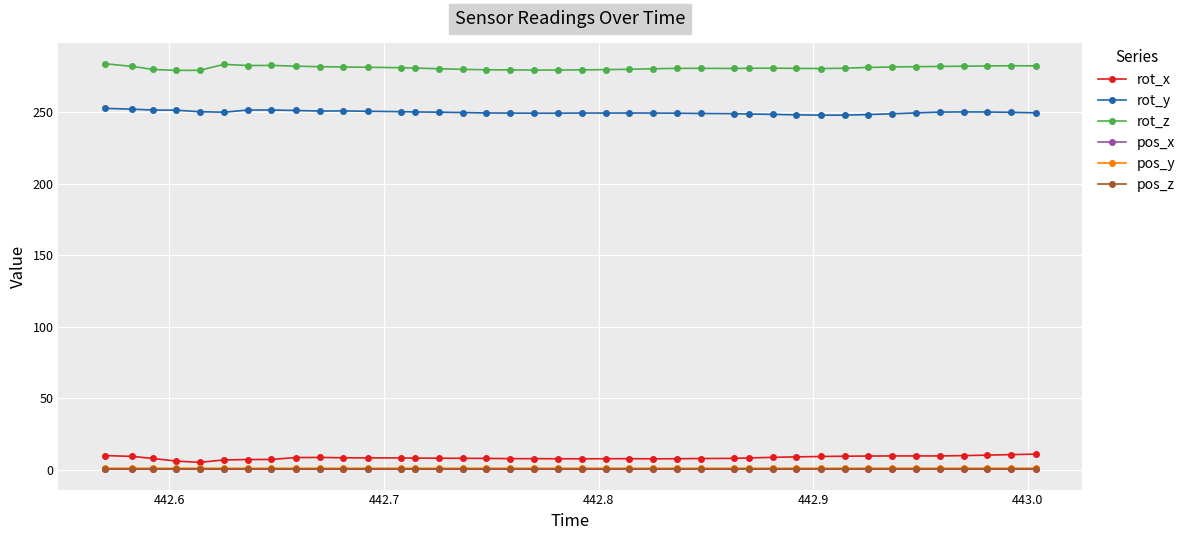

What is the maximum value shown in the chart?

283.9